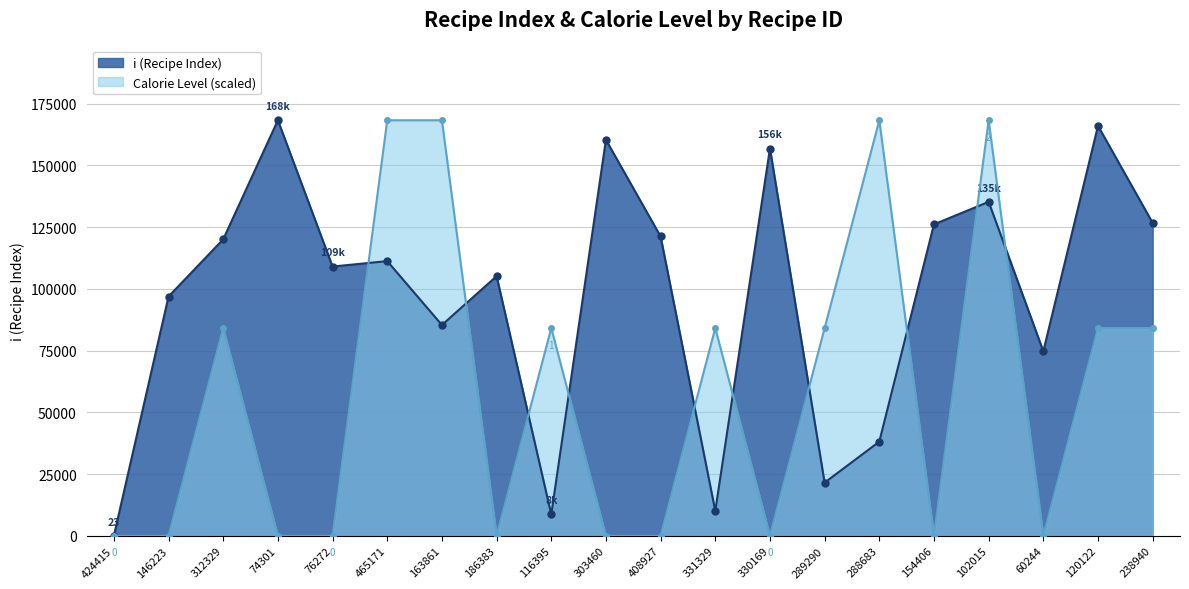

Count the calorie_level values in the range 0 to 84129.

16